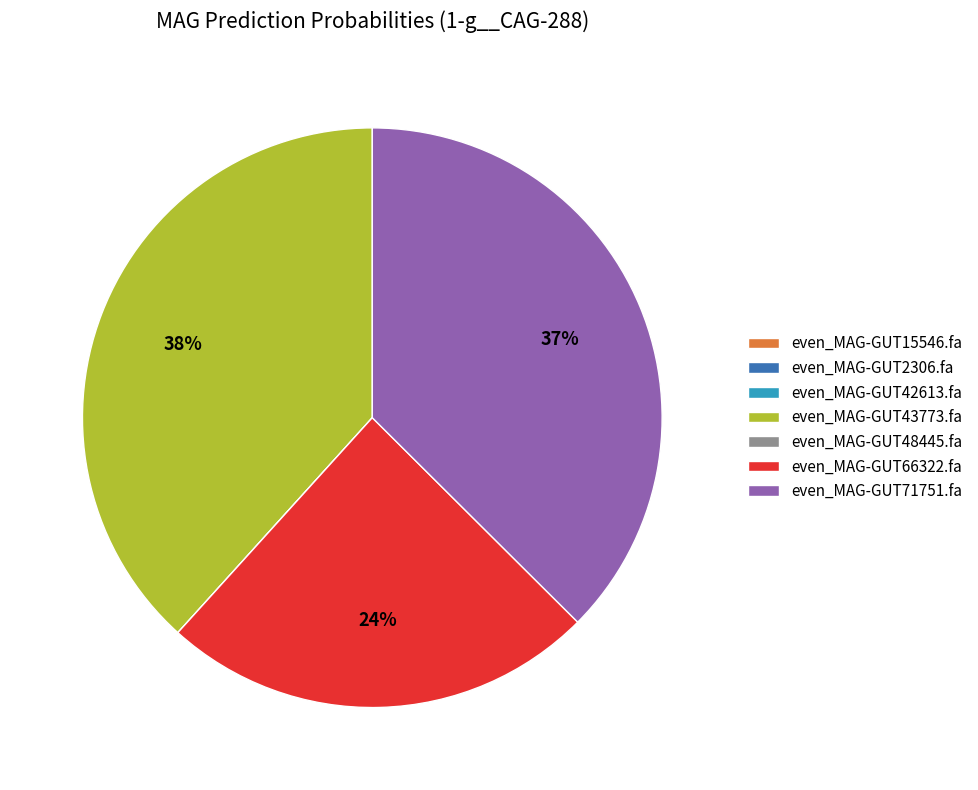

Which slice is the largest?

even_MAG-GUT43773.fa